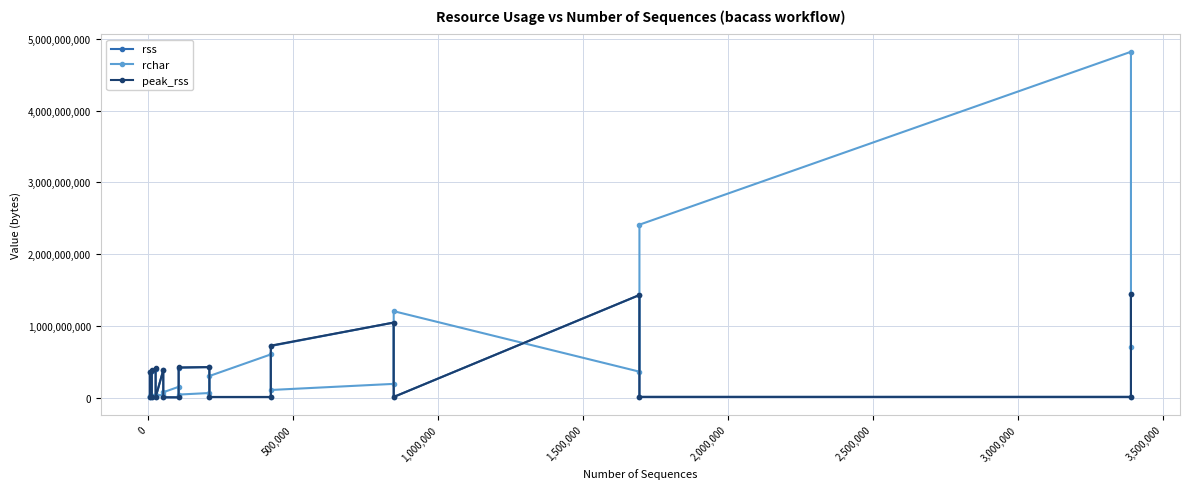

How many values in the rss series are below 354992128?

10